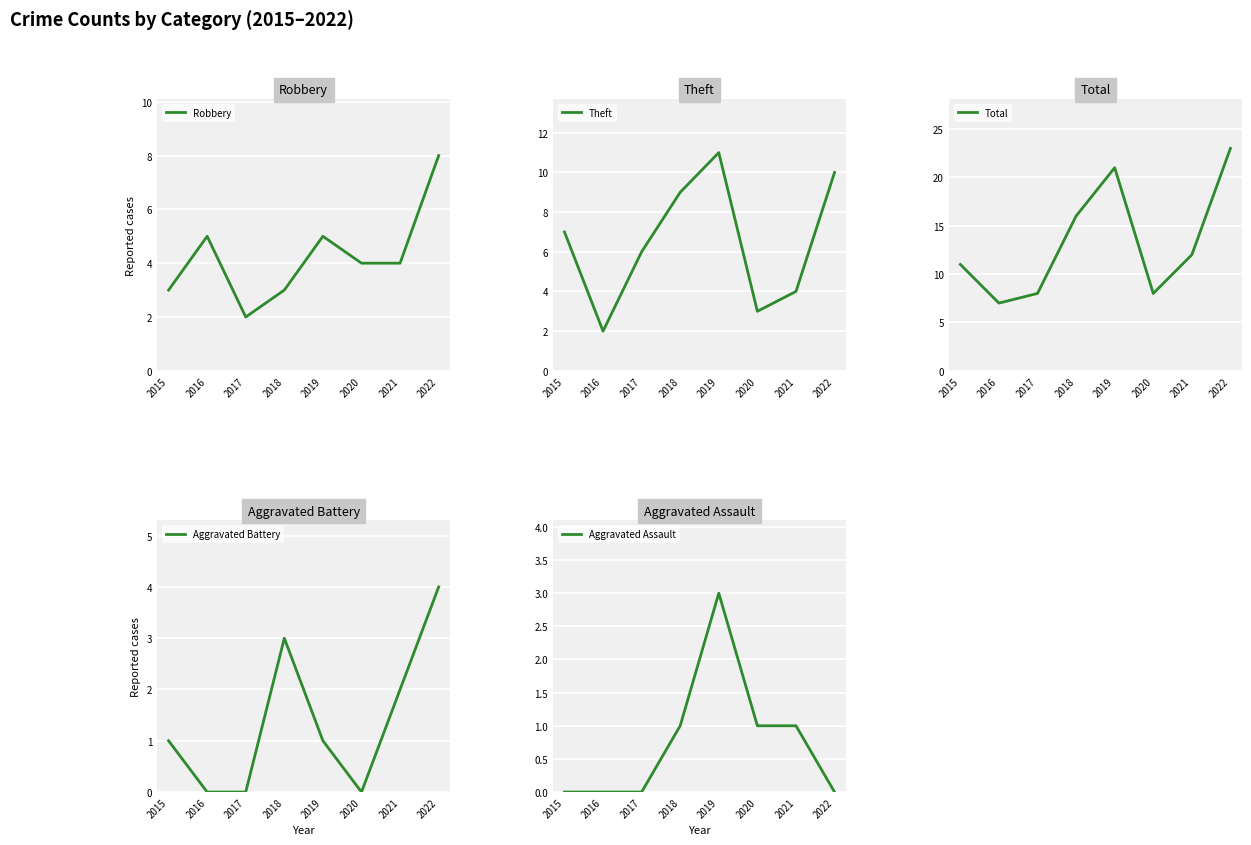

What is the sum of all Theft values?

52